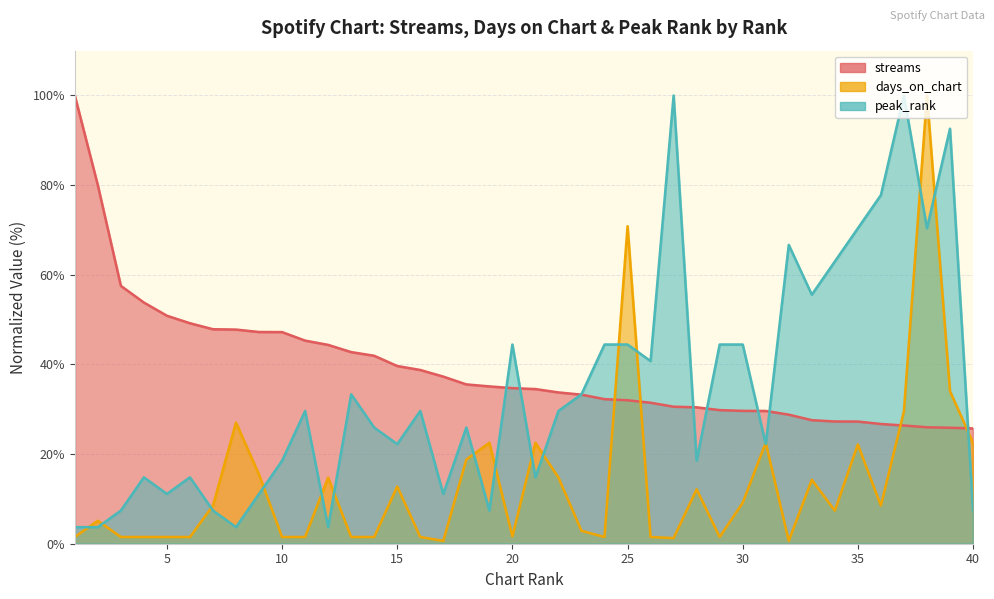

Does the chart display data point markers on the line(s)?

No